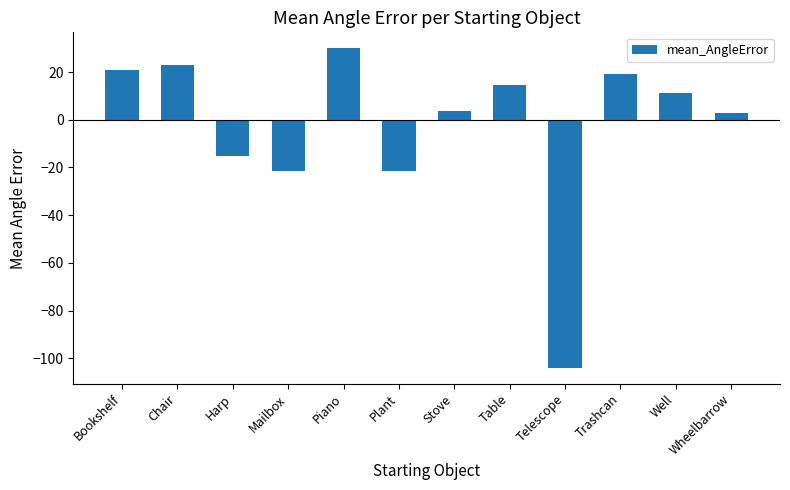

Which label corresponds to the largest value in the chart?

Piano